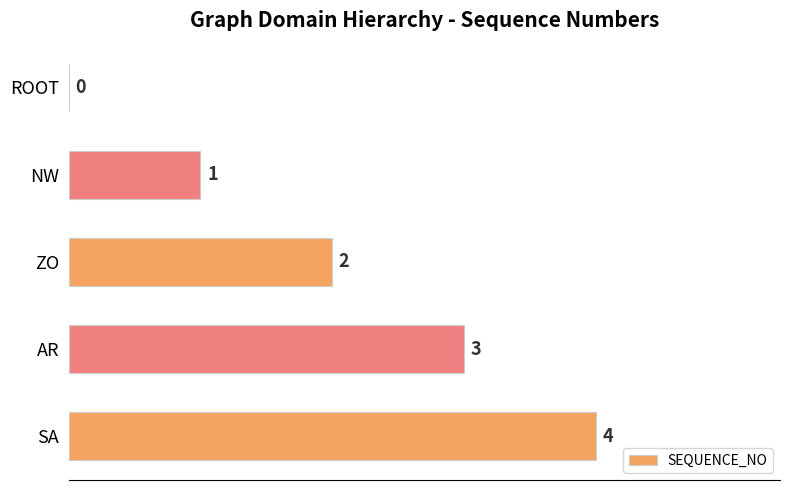

True or false: the data shows 4 at SA.

True